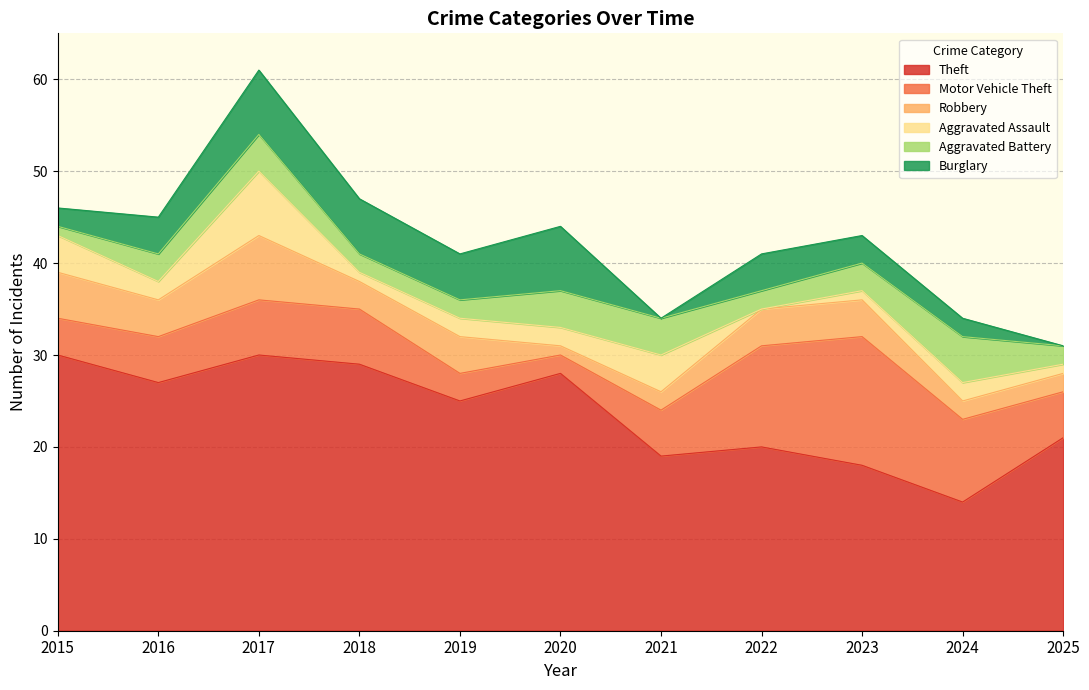

What value does the Aggravated Assault series have at 2019?

2